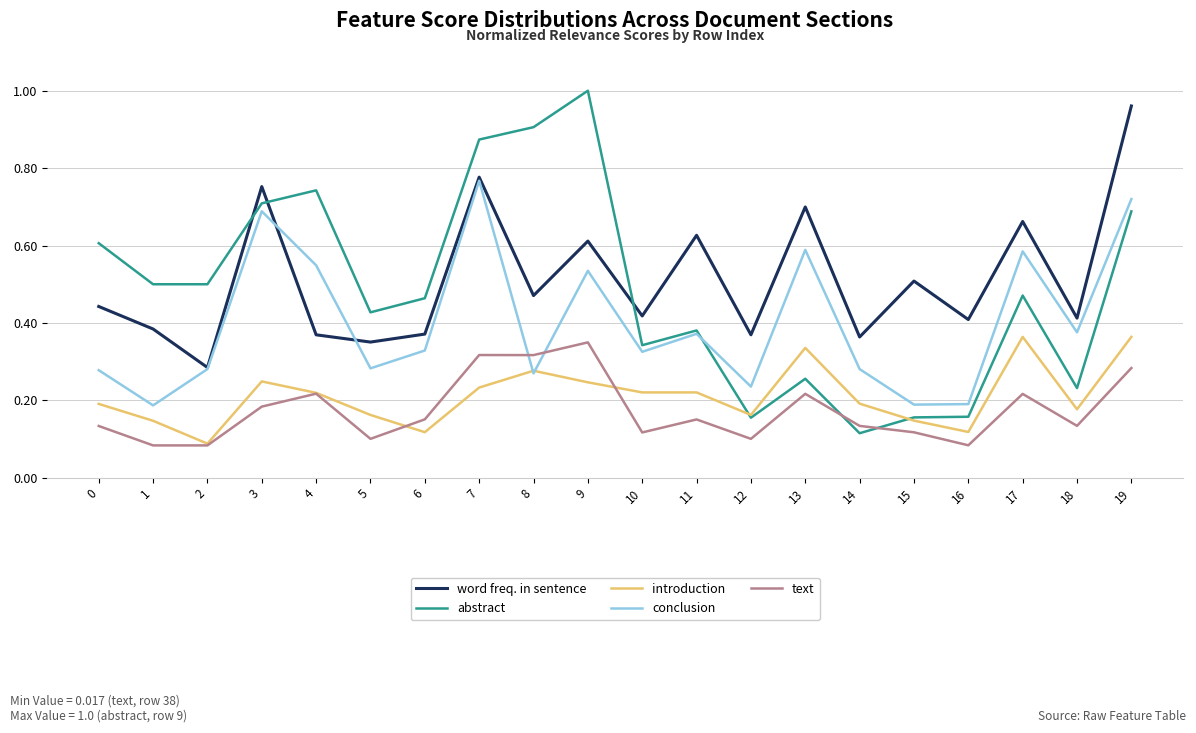

How many interior local peaks does the conclusion series have?

6